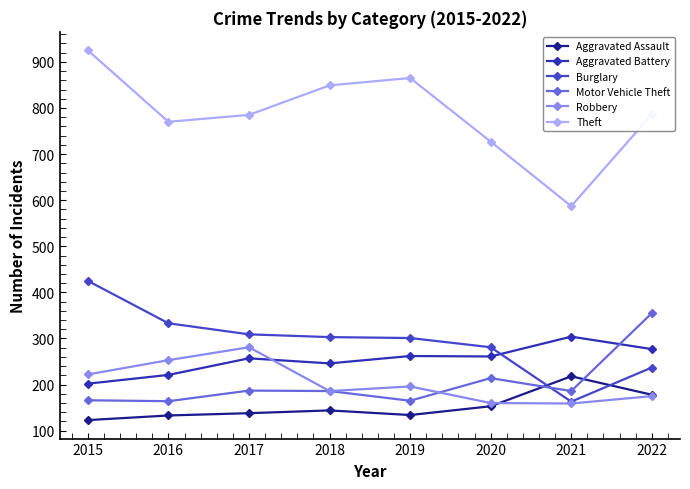

Which has a higher value, 2022 or 2015?

2022